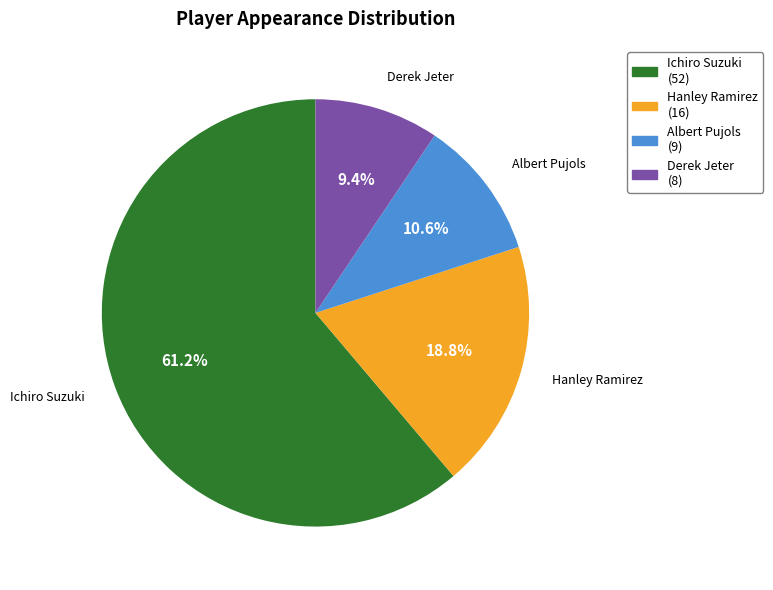

Is it true that Hanley Ramirez is 19% of the pie?

True